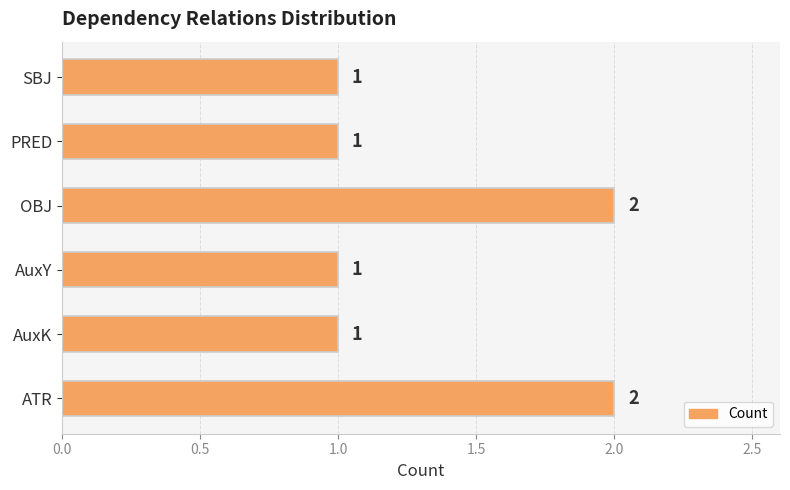

What is the ratio of the value at SBJ to the value at PRED?

1.0